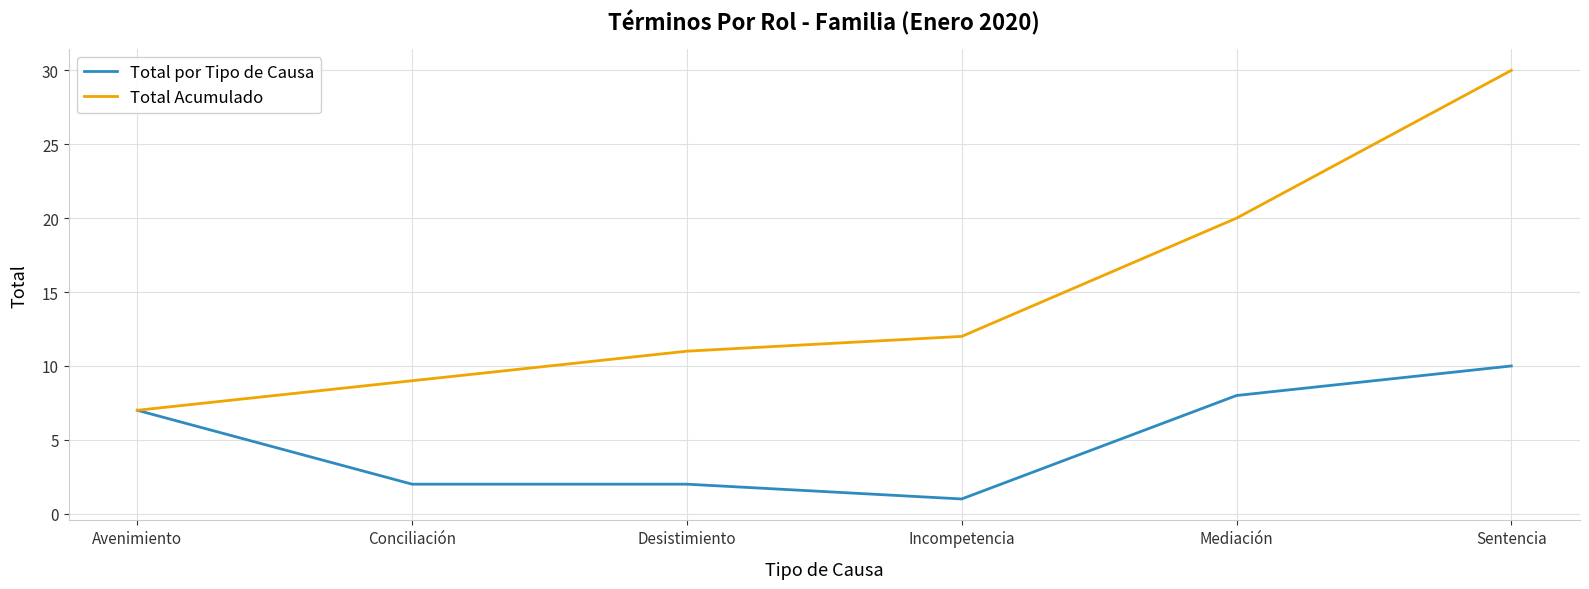

How many values in the Total por Tipo de Causa series are below 7?

3